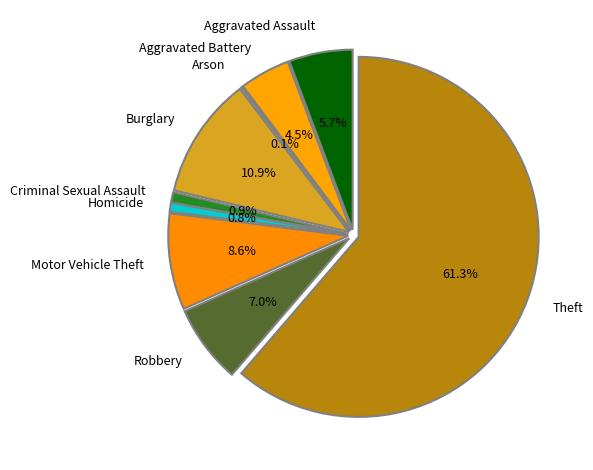

To the nearest percent, what portion does Aggravated Assault represent?

6%